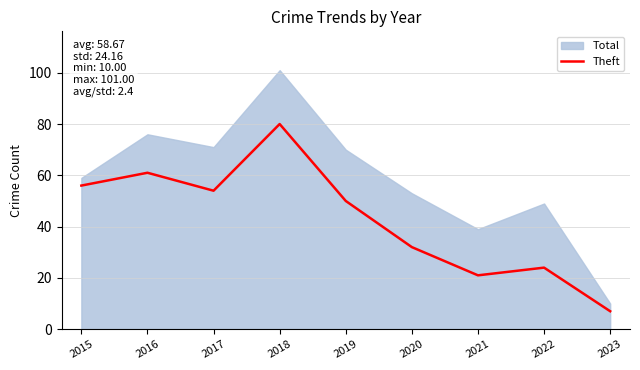

Which category has the highest value in the Theft series?

2018